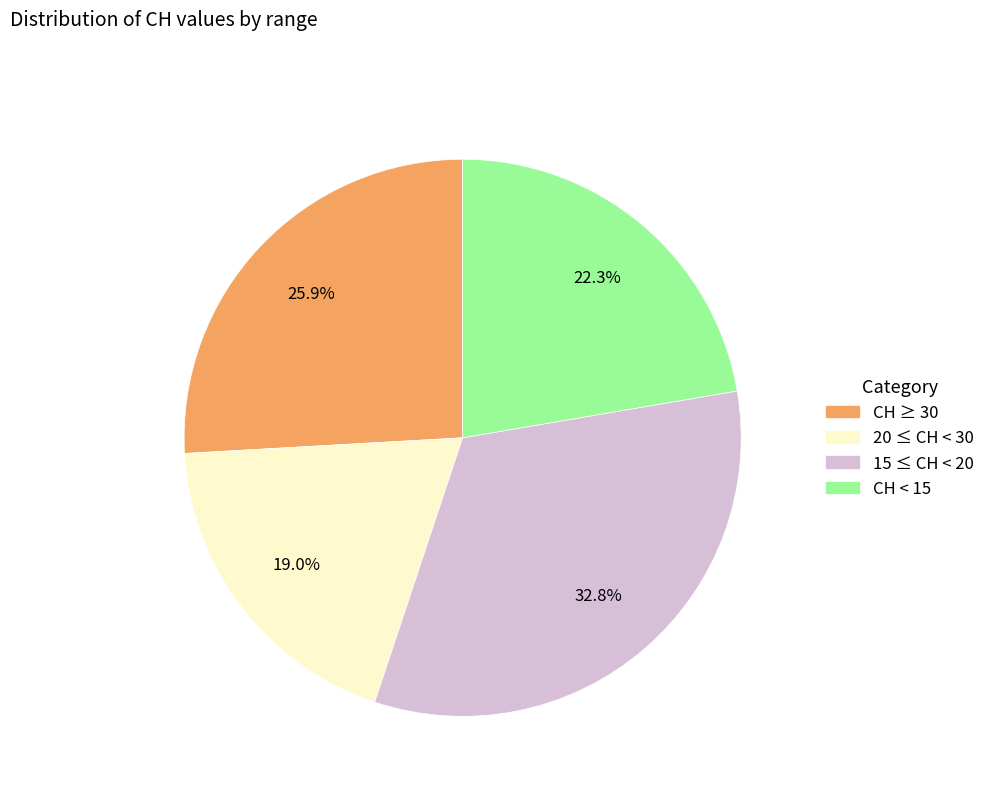

Is there any slice that represents more than half of the pie?

No